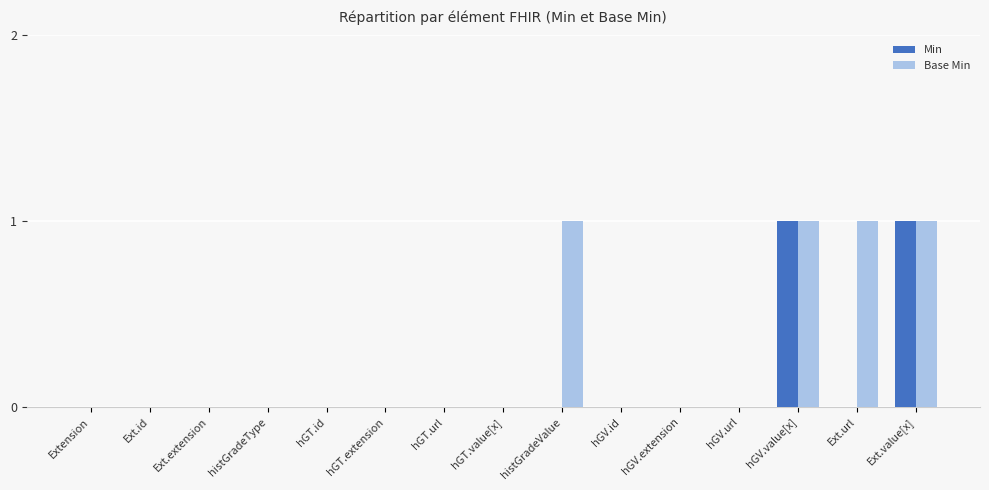

Which series has the largest total across all categories?

Base Min